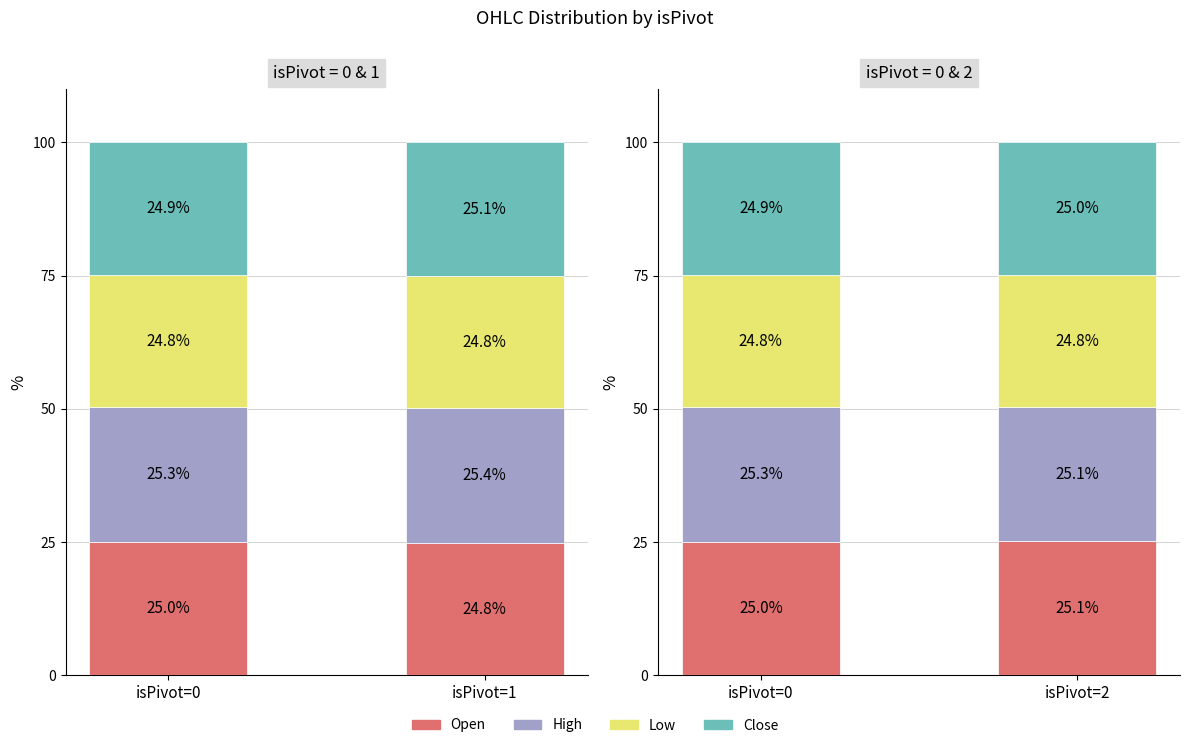

Rank the series by their maximum value, from lowest to highest.

Low, Close, Open, High